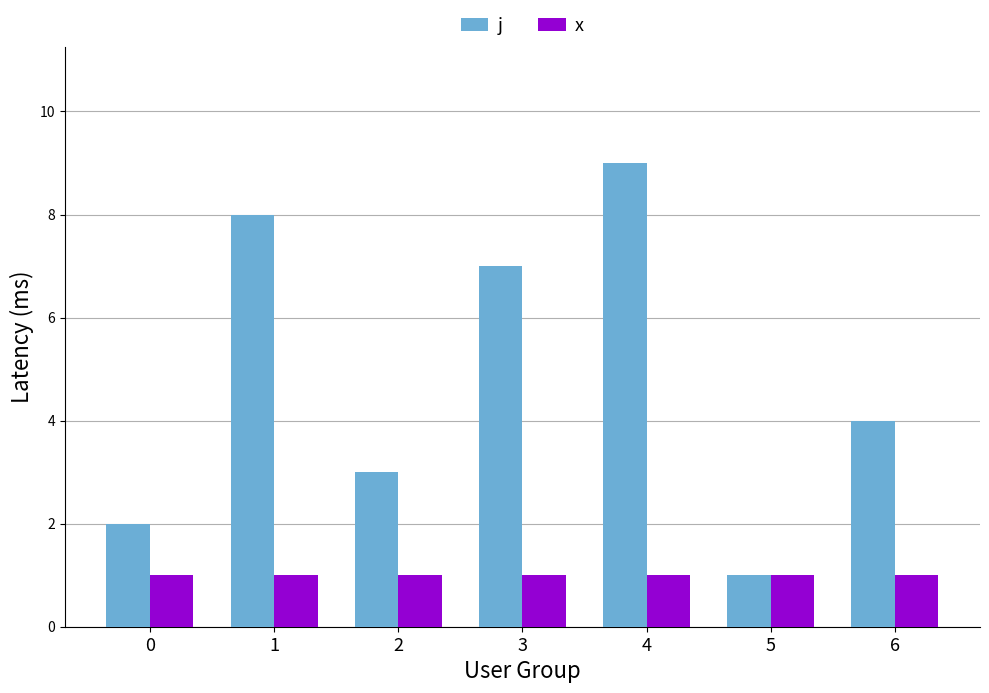

Is it true that j equals 1 at 6?

False